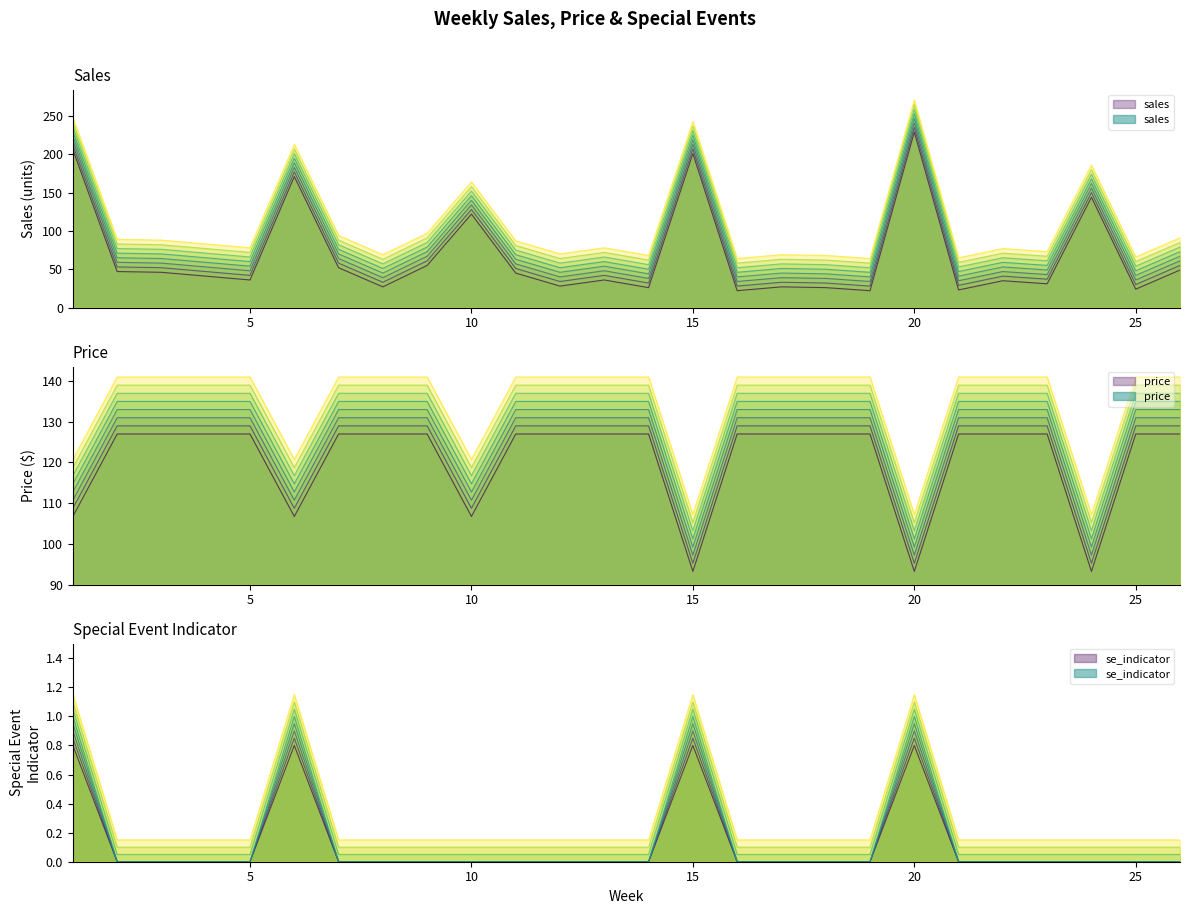

True or false: price has more than 1 points higher than both neighbors.

False